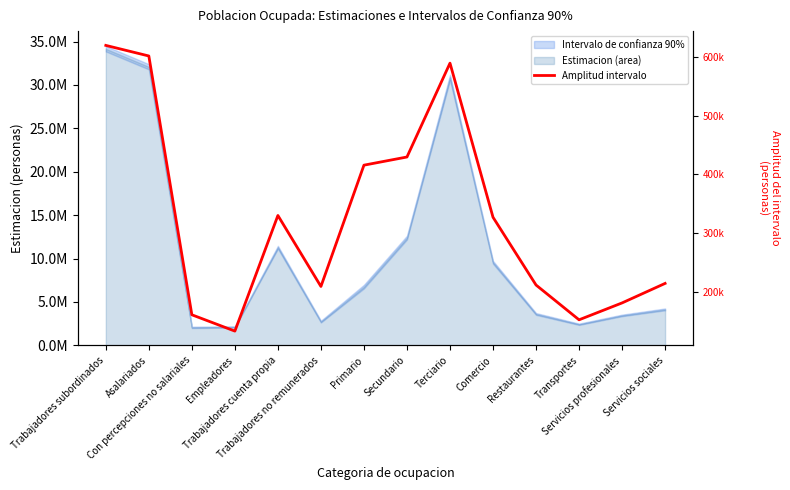

What is the difference between the values at Empleadores and Comercio?

194040